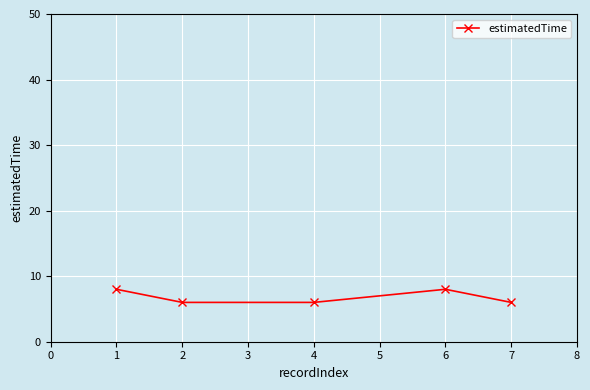

What is the maximum value shown in the chart?

8